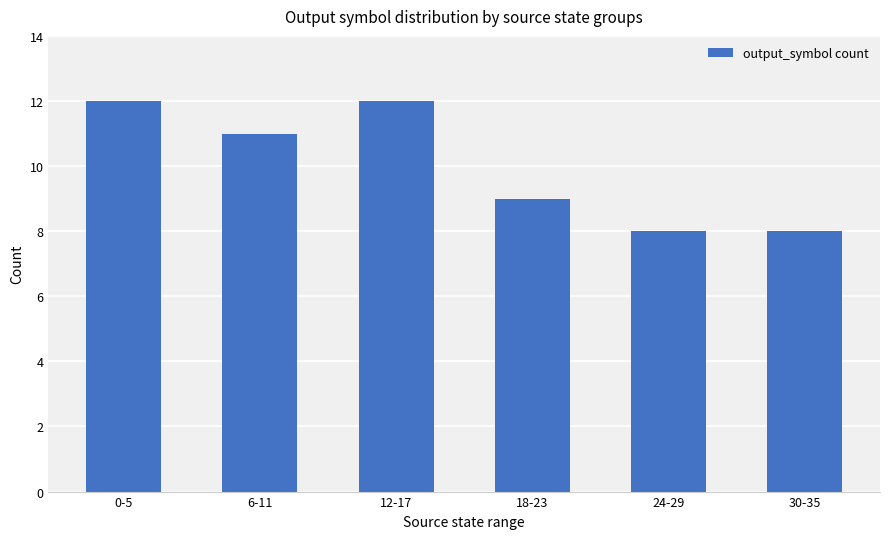

Between 30-35 and 6-11, which is larger?

6-11